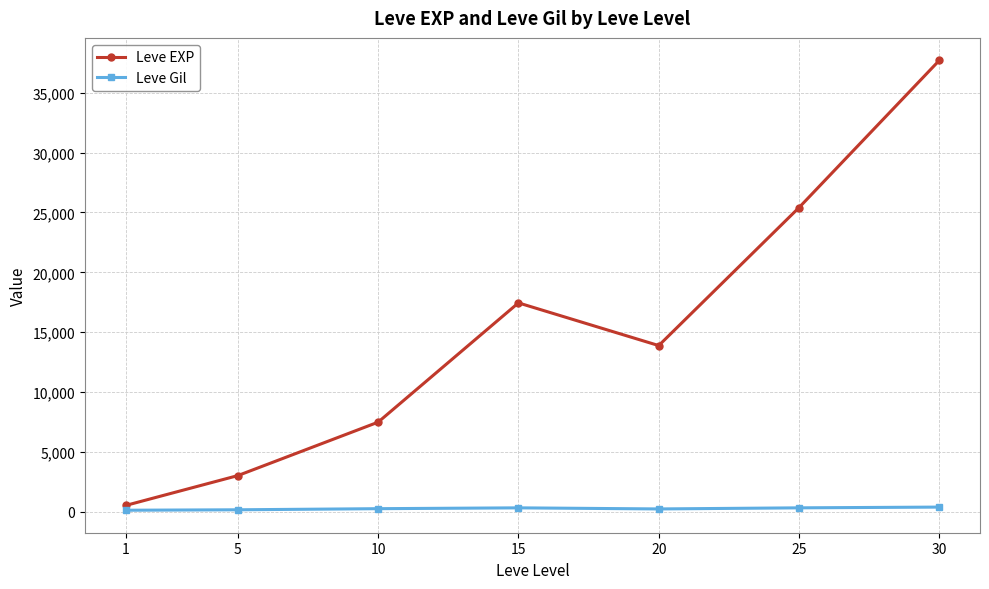

Is the value of Leve EXP at 25 greater than the value of Leve Gil at 1?

Yes